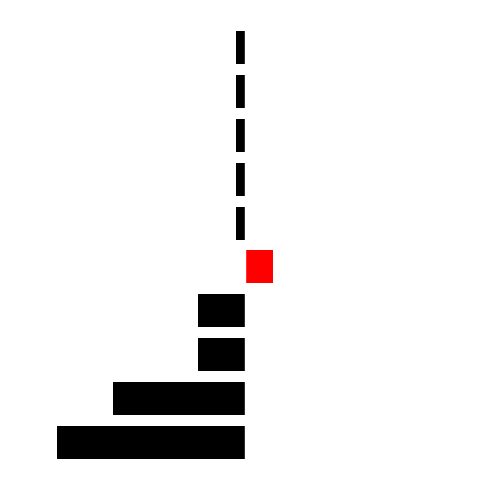

How many data points in L-NoChange are less than -1?

4